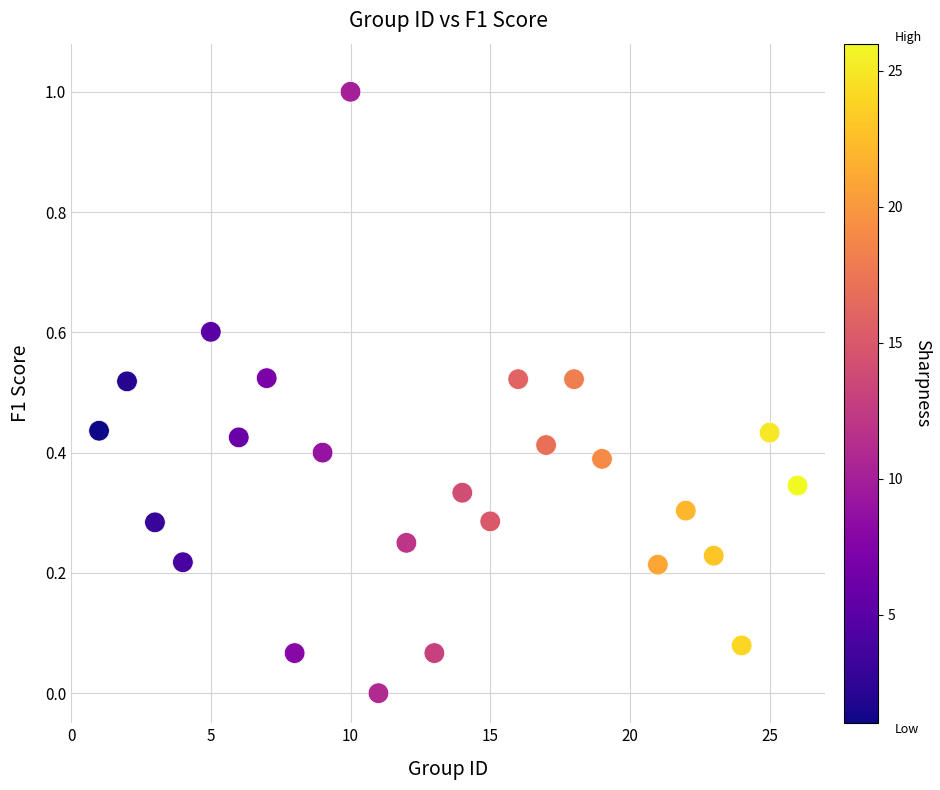

What is the range of Y values (max minus min)?

1.0